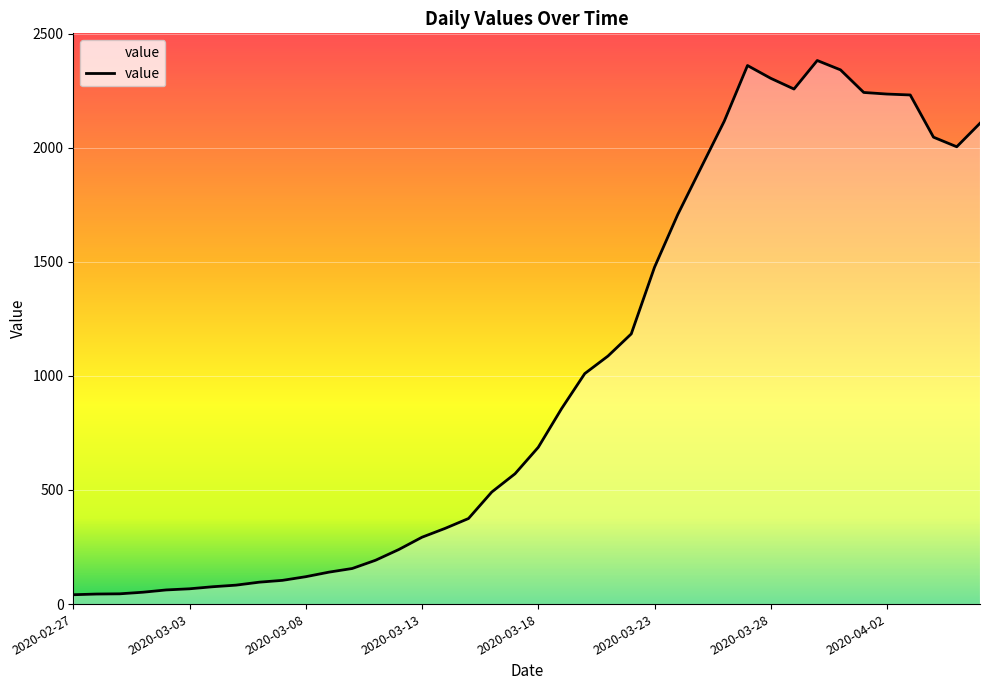

What is the difference between the maximum and minimum values?

2341